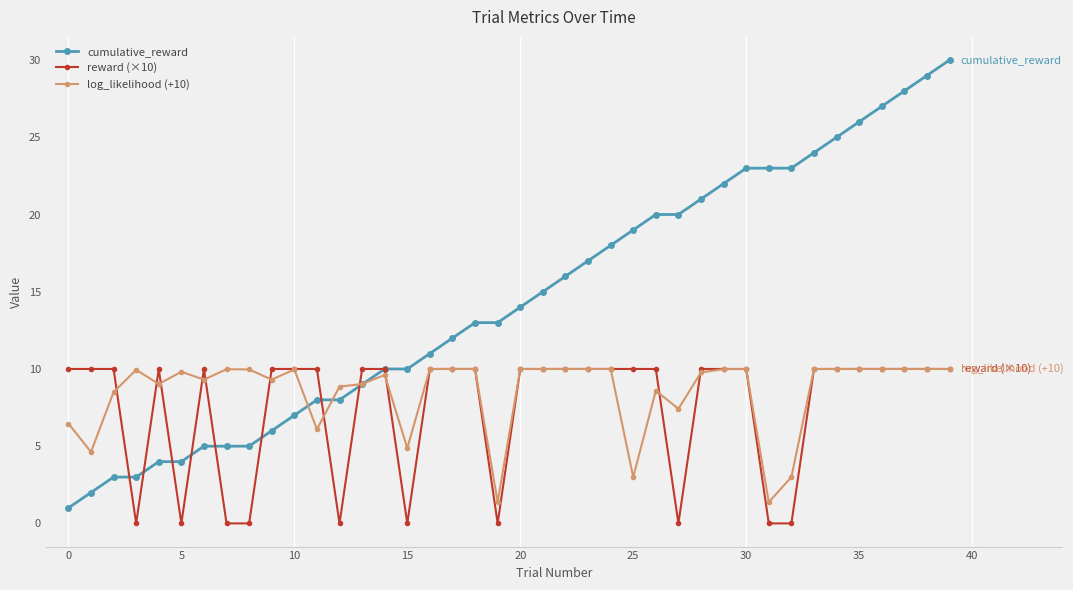

What is the value of the reward (×10) point at the 10th from the left?

10.0